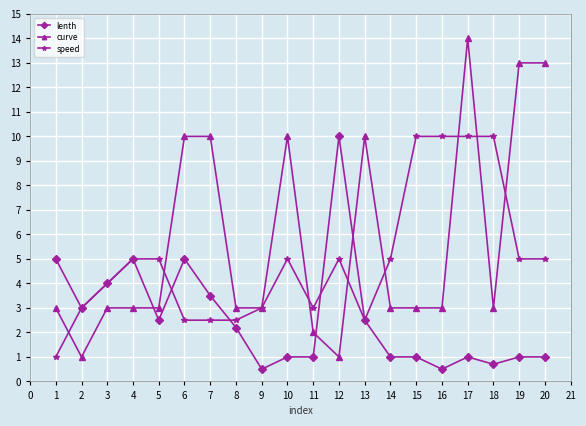

At how many categories does at least one series exceed 12?

3